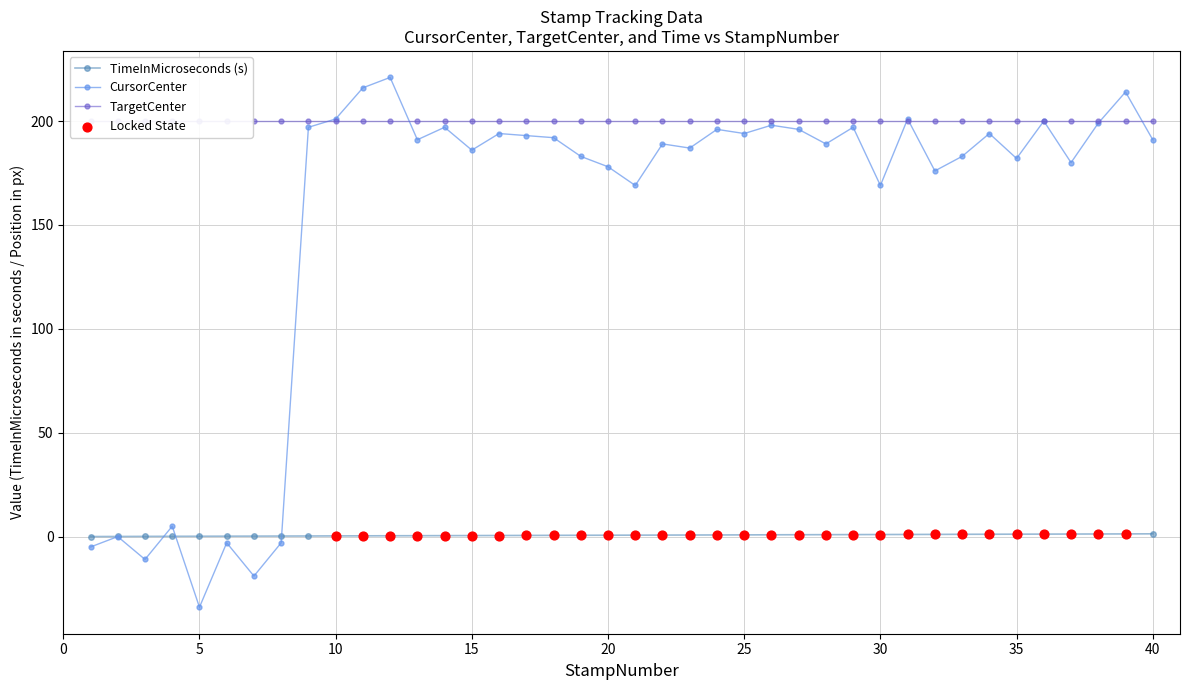

True or false: CursorCenter has more than 0 points higher than both neighbors.

True